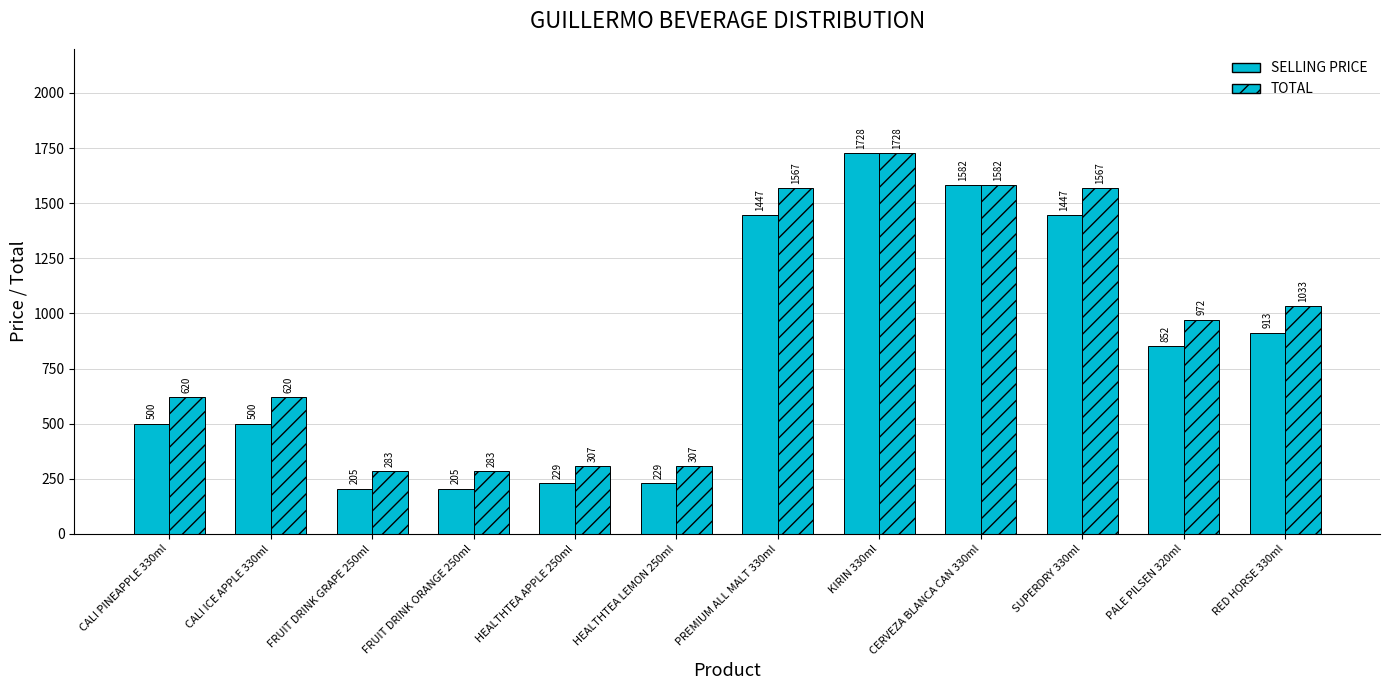

How many categories are shown in the chart?

12